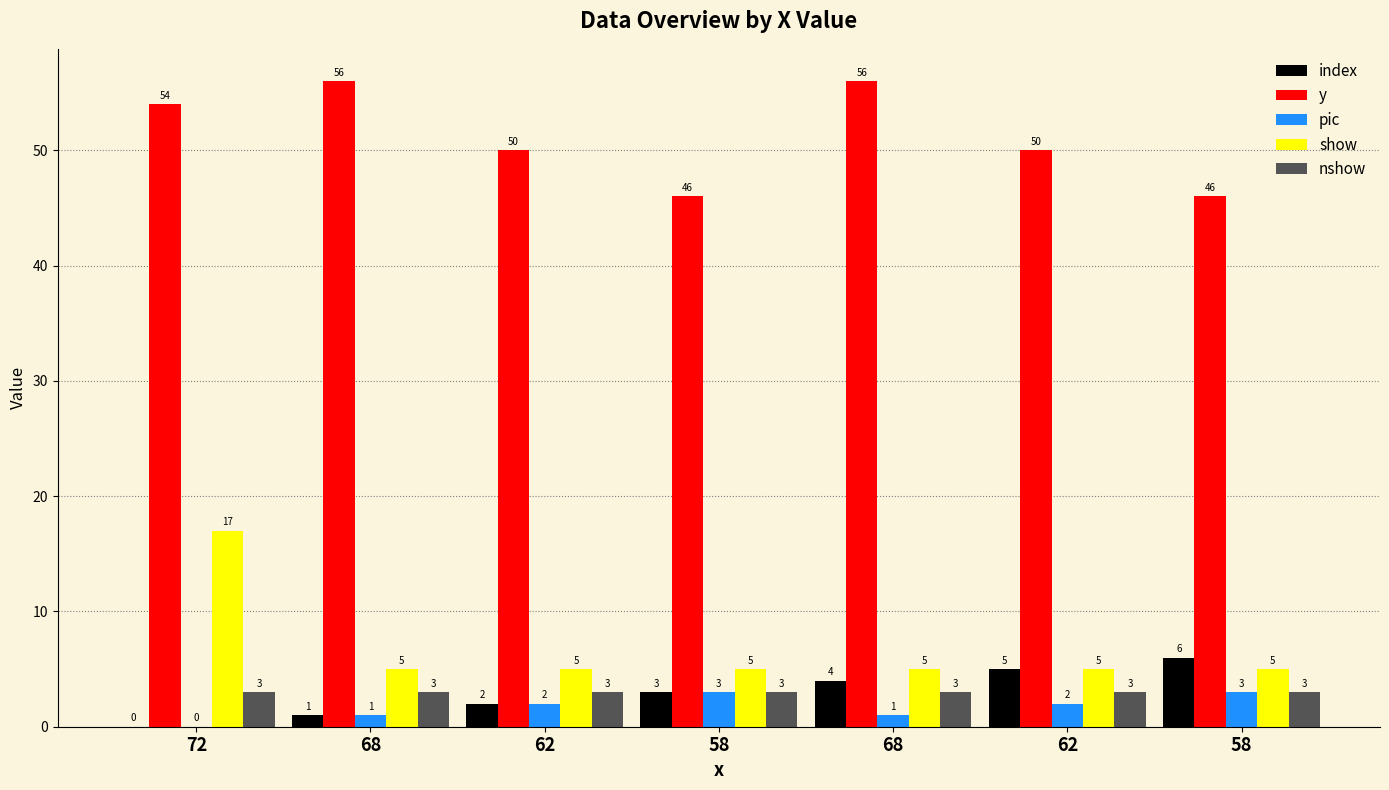

How many groups of bars are there?

7